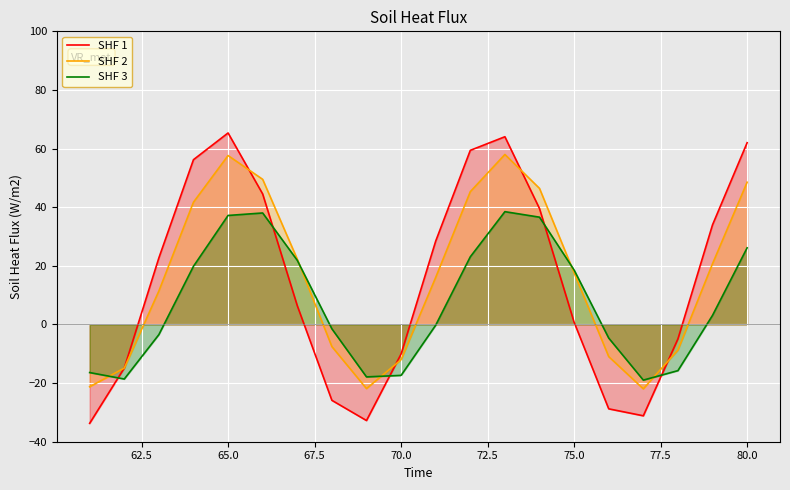

In SHF 3, how many points are higher than both neighbors (excluding endpoints)?

2